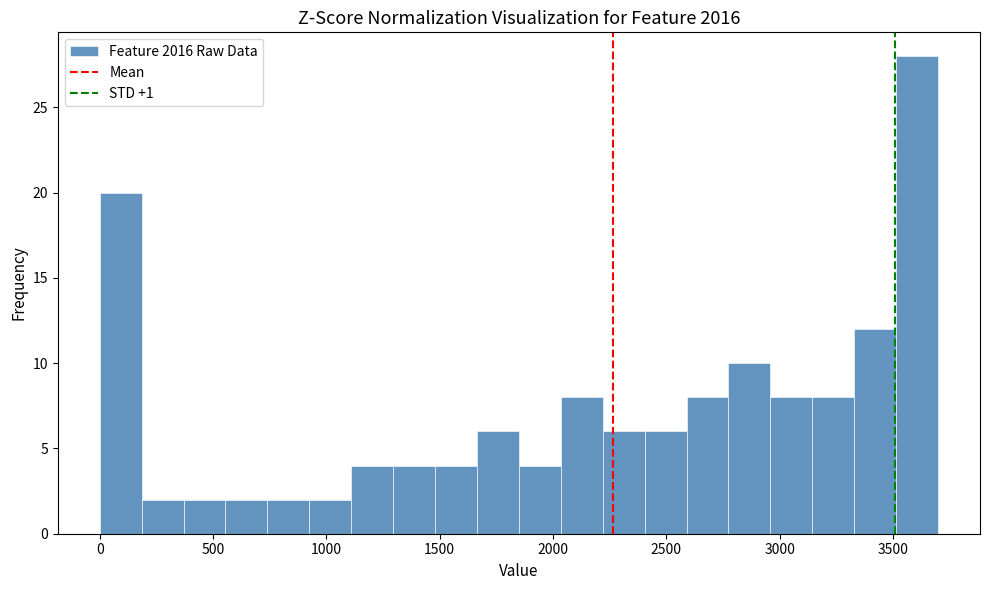

Read against the x-axis, roughly where is the centre of the tallest bar?

3600